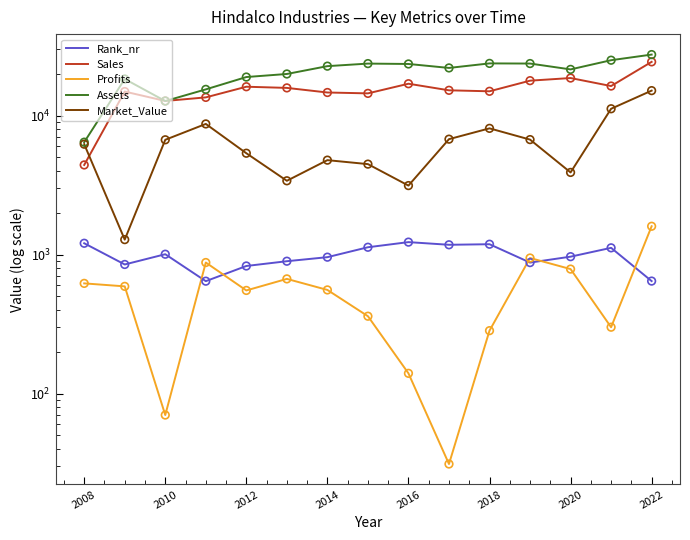

At how many categories does at least one series exceed 20508?

9